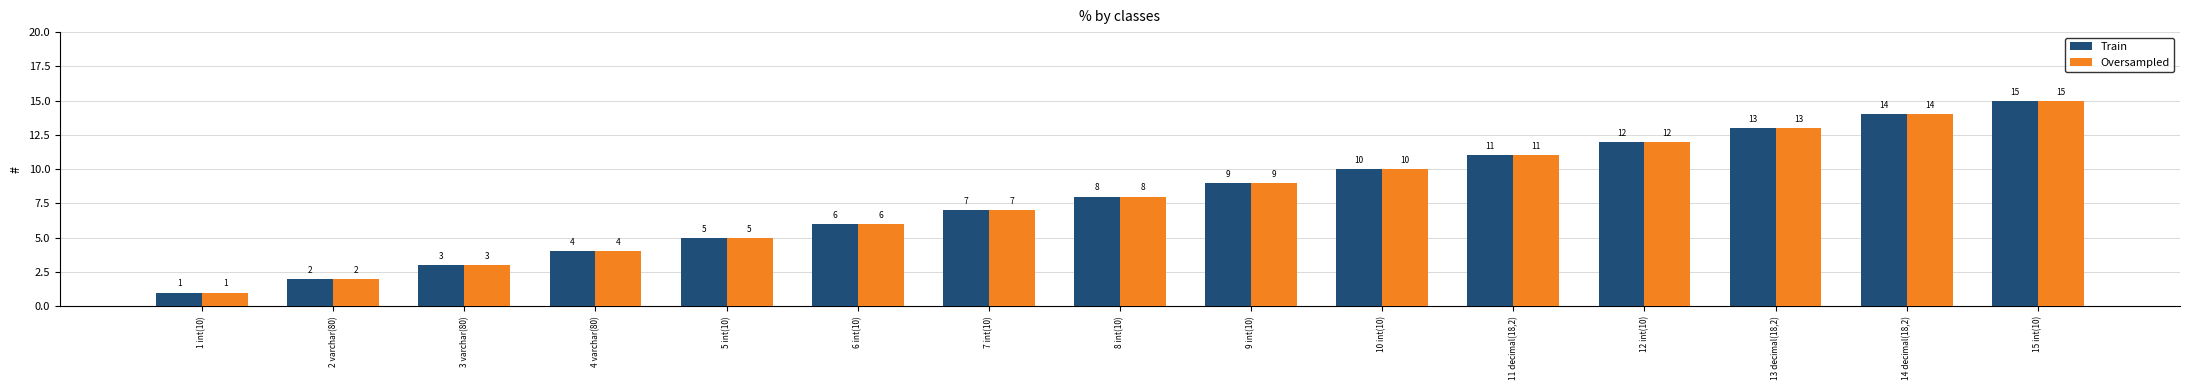

What is the label of the 7th bar from the left?

7 int(10)